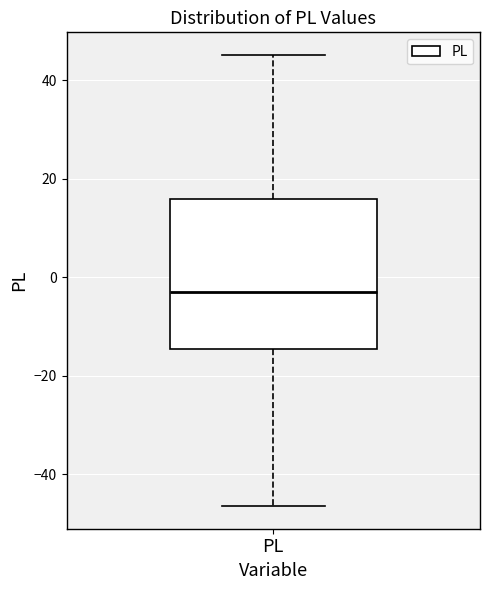

Read this box plot against the y-axis: the position of the median line, the range covered by the box, and the ends of both whiskers. The values are not printed on the chart, so give them approximately, as read against the axis.

median -4, box -14 to 16, whiskers -46 to 46